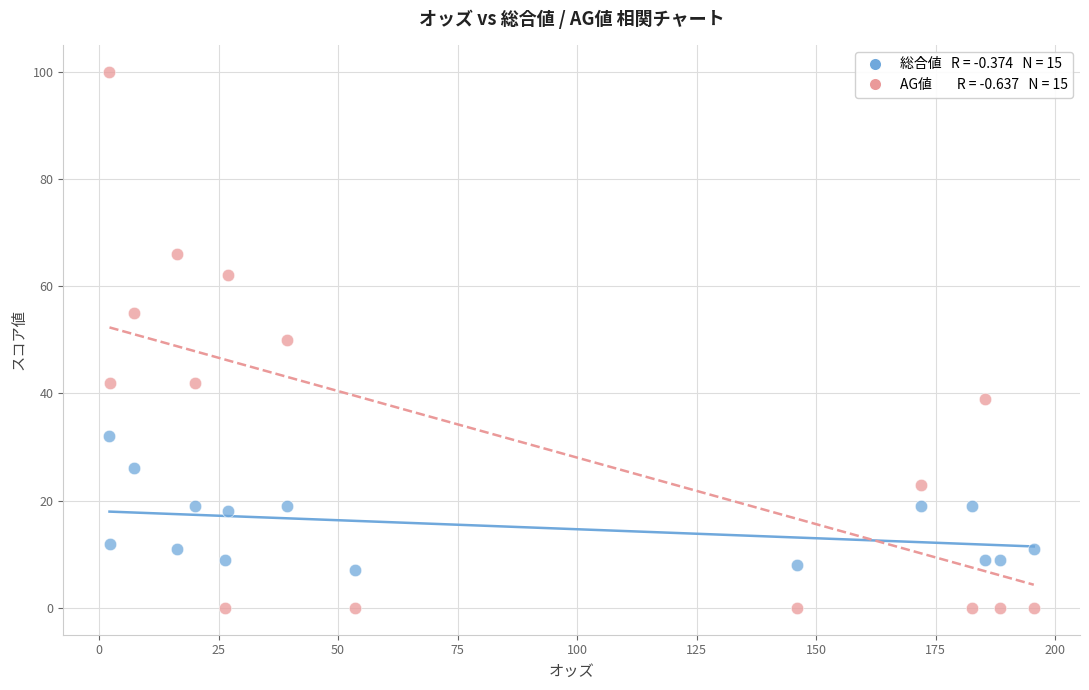

Across all data points, what is the range of Y values (max minus min)?

100